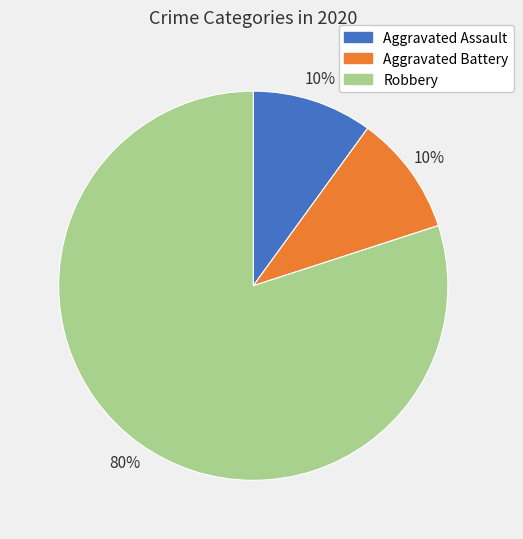

What is the ratio of the value at Robbery to the value at Aggravated Assault?

8.0